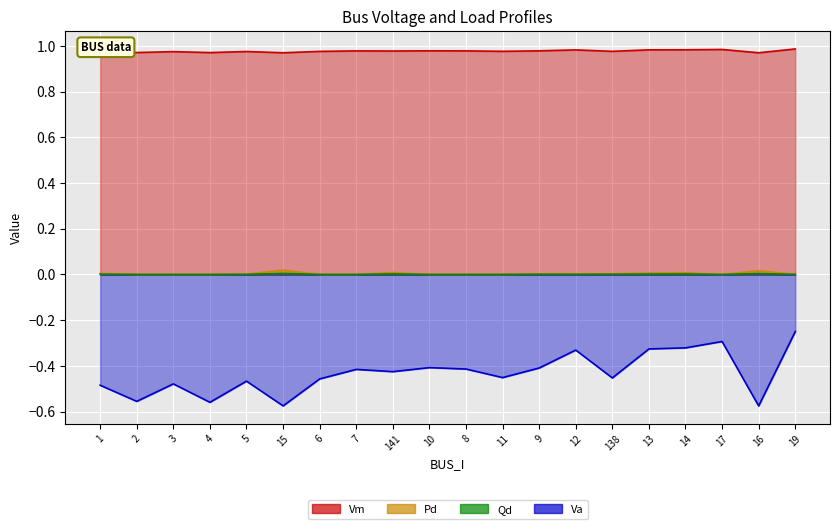

What is the label of the 20th point from the left?

19